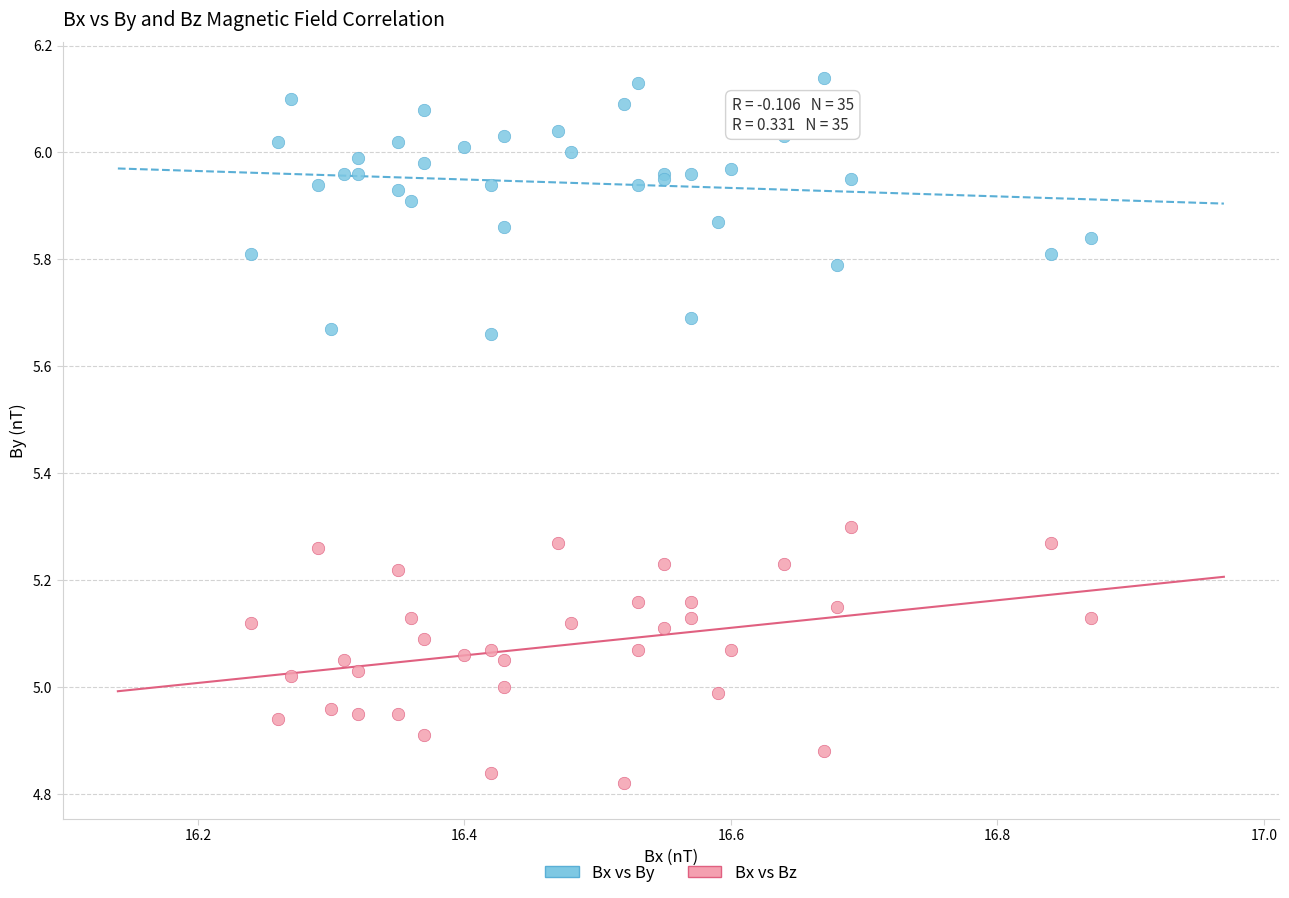

What is the X range (max minus min) for the scatter plot?

0.6